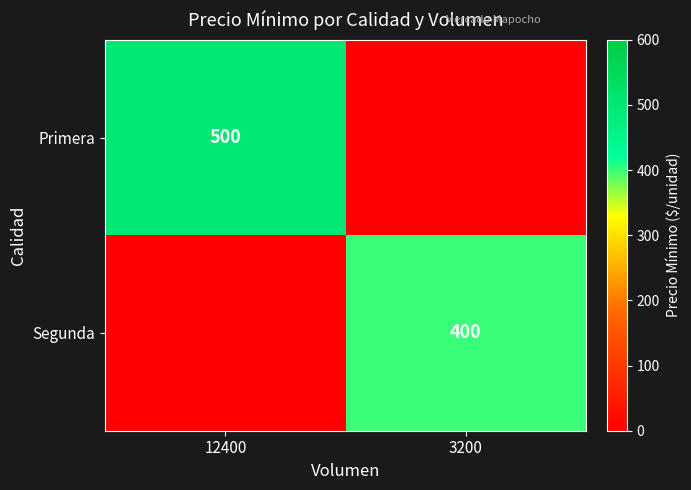

At how many categories does at least one series exceed 434?

1